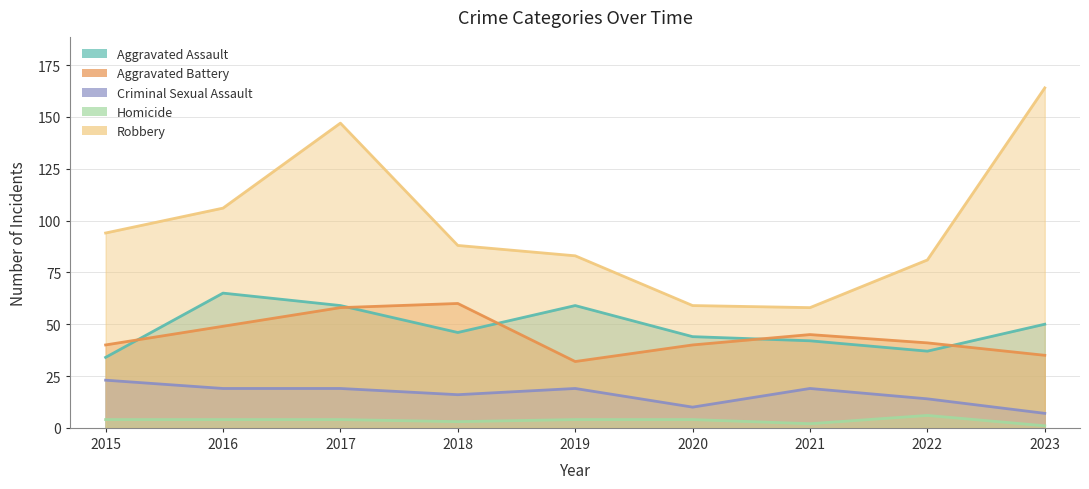

How many values in the Criminal Sexual Assault series exceed 19?

1